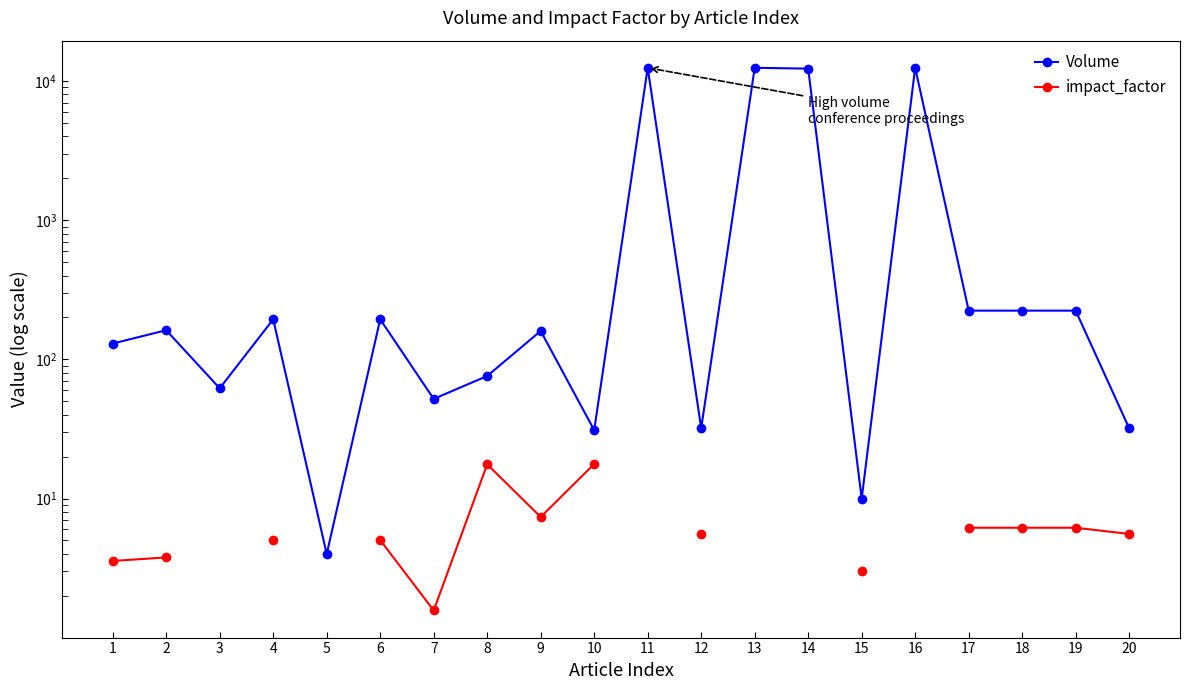

Which has a higher value, 4 or 17?

17